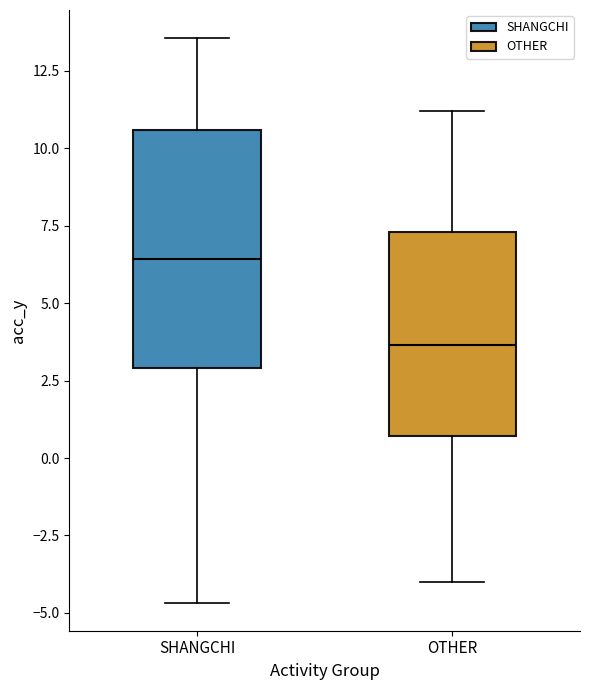

Reading left to right, transcribe this box plot: for each box, give where its median line is, the range the box spans, and where its two whiskers end, as read against the y-axis. The values are not printed on the chart, so give them approximately, as read against the axis.

SHANGCHI: median 6.5, box 3.0 to 10.5, whiskers -4.5 to 13.5
OTHER: median 3.5, box 0.5 to 7.5, whiskers -4.0 to 11.0